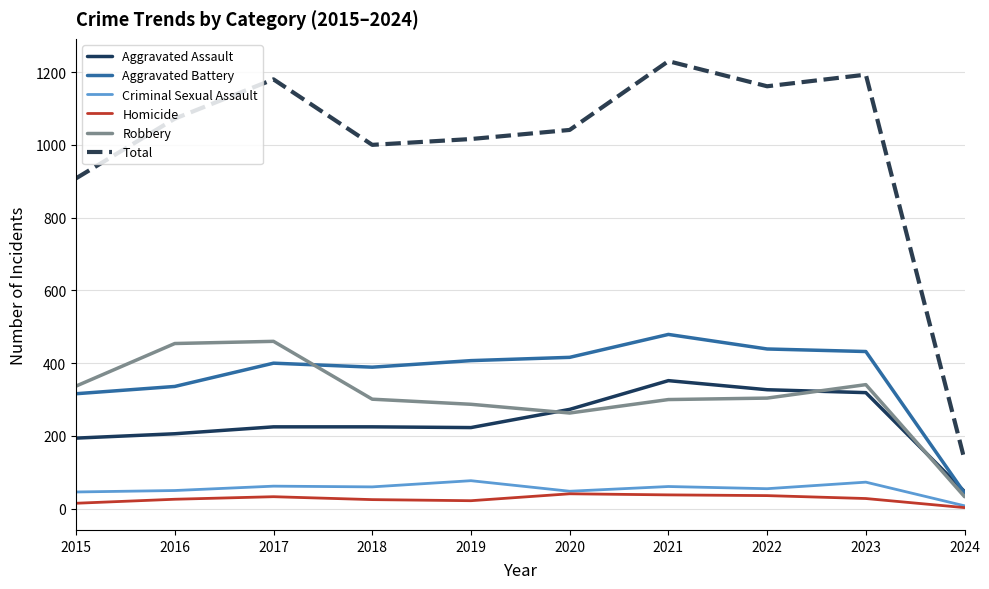

How many interior local valleys does the Total series have?

2